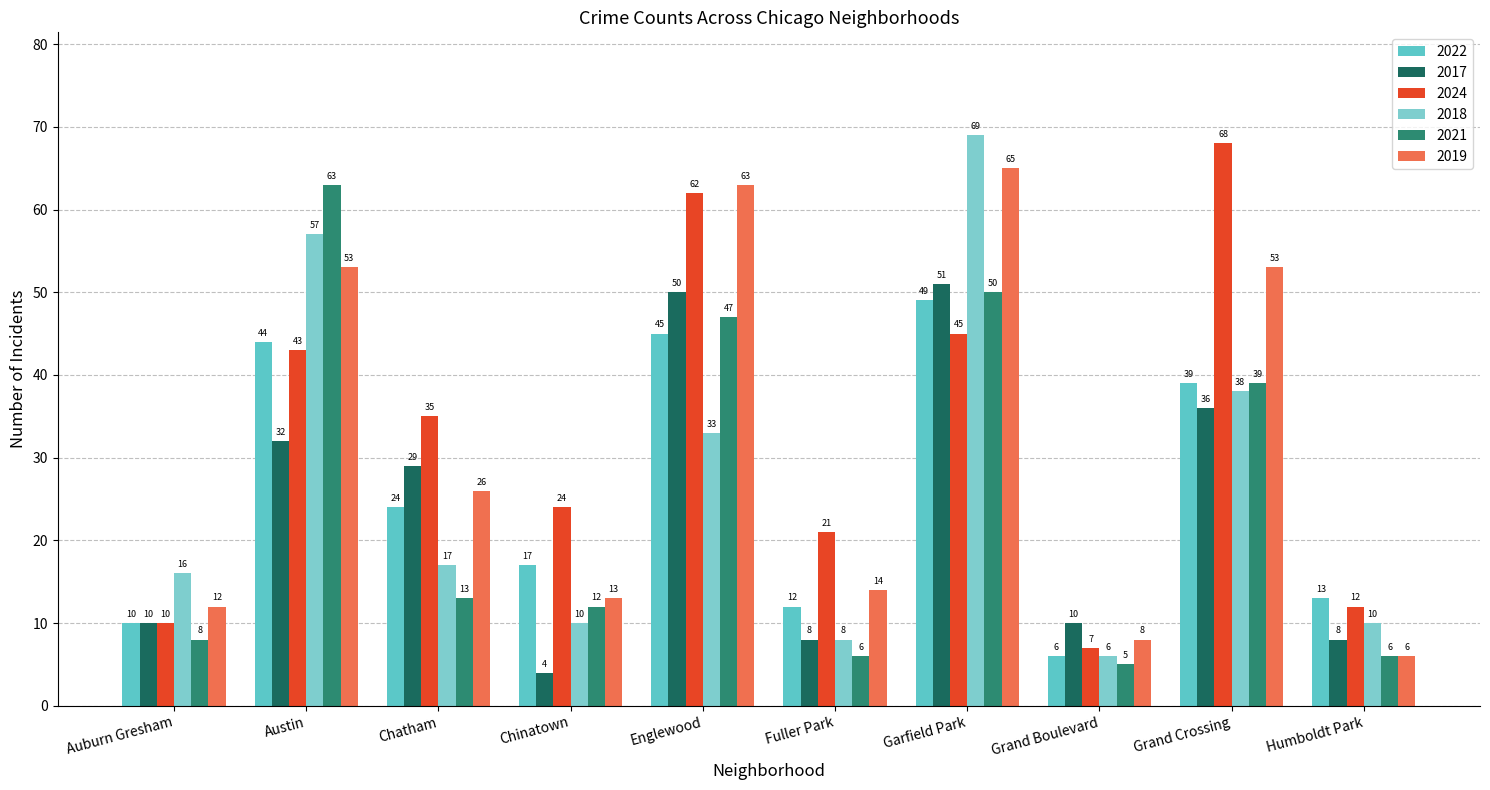

What are all the series names shown in the legend?

2022, 2017, 2024, 2018, 2021, 2019